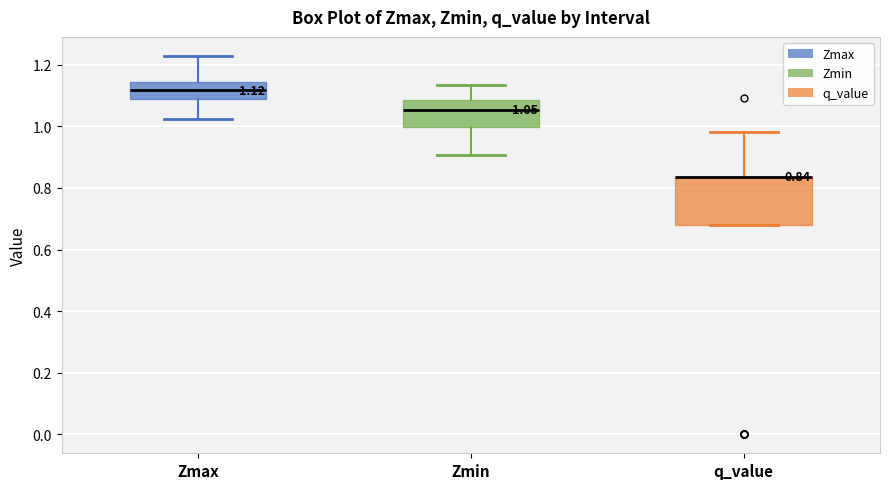

Comparing the boxes themselves (not the whiskers), which one is the tallest?

q_value